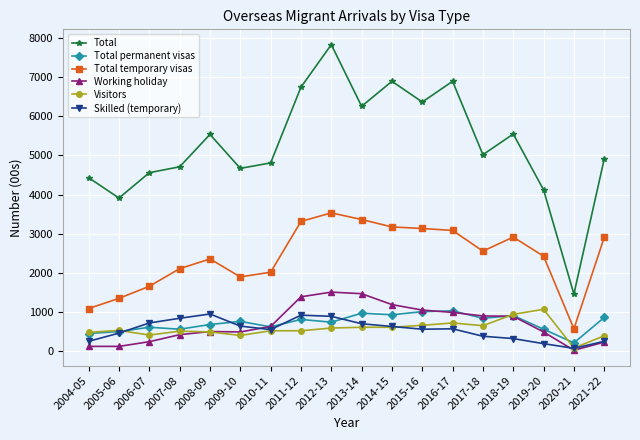

Which series has the largest total across all categories?

Total